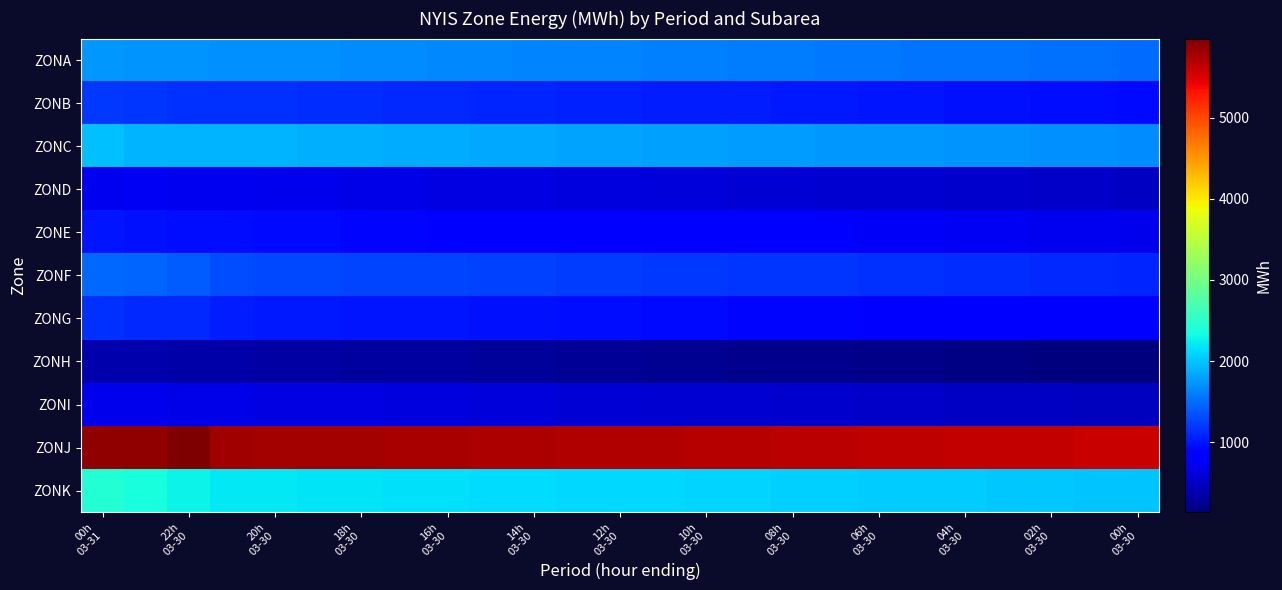

Reading right to left, list all the values displayed in this chart.

ZONA: 1500	1510	1520	1530	1540	1550	1560	1570	1580	1590	1600	1610	1620	1630	1640	1650	1660	1670	1680	1690	1700	1709	1720	1717	1752
ZONB: 928	939	950	961	972	983	994	1005	1016	1027	1038	1049	1060	1071	1082	1093	1104	1115	1126	1137	1148	1159	1152	1173	1203
ZONC: 1679	1690	1701	1712	1723	1734	1745	1756	1767	1778	1789	1800	1811	1822	1833	1844	1855	1866	1877	1888	1899	1910	1905	1912	1981
ZOND: 500	510	520	530	540	550	560	570	580	590	600	610	620	630	640	650	660	670	680	690	700	710	726	736	727
ZONE: 707	718	729	740	751	762	773	784	795	806	817	828	839	850	861	872	883	894	905	916	927	938	957	979	1000
ZONF: 1095	1105	1115	1125	1135	1145	1155	1165	1175	1185	1195	1205	1215	1225	1235	1245	1255	1265	1275	1285	1295	1305	1411	1459	1477
ZONG: 822	832	842	852	862	872	882	892	902	912	922	932	942	952	962	972	982	992	1002	1012	1022	1032	1098	1116	1161
ZONH: 138	148	158	168	178	188	198	208	218	228	238	248	258	268	278	288	298	308	318	328	338	348	358	375	385
ZONI: 460	470	480	490	500	510	520	530	540	550	560	570	580	590	600	610	620	630	640	650	660	670	680	688	706
ZONJ: 5590	5600	5610	5620	5630	5640	5650	5660	5670	5680	5690	5700	5710	5720	5730	5740	5750	5760	5770	5780	5790	5800	5973	5874	5875
ZONK: 1990	2000	2010	2020	2030	2040	2050	2060	2070	2080	2090	2100	2110	2120	2130	2140	2150	2160	2170	2180	2190	2200	2264	2352	2434